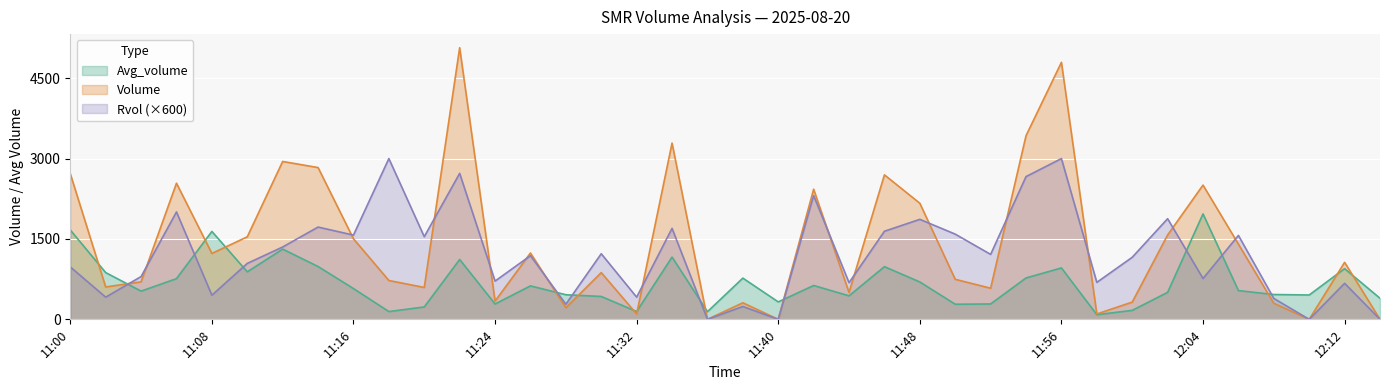

List the series in order of their overall mean, highest first.

Volume, Rvol (×600), Avg_volume